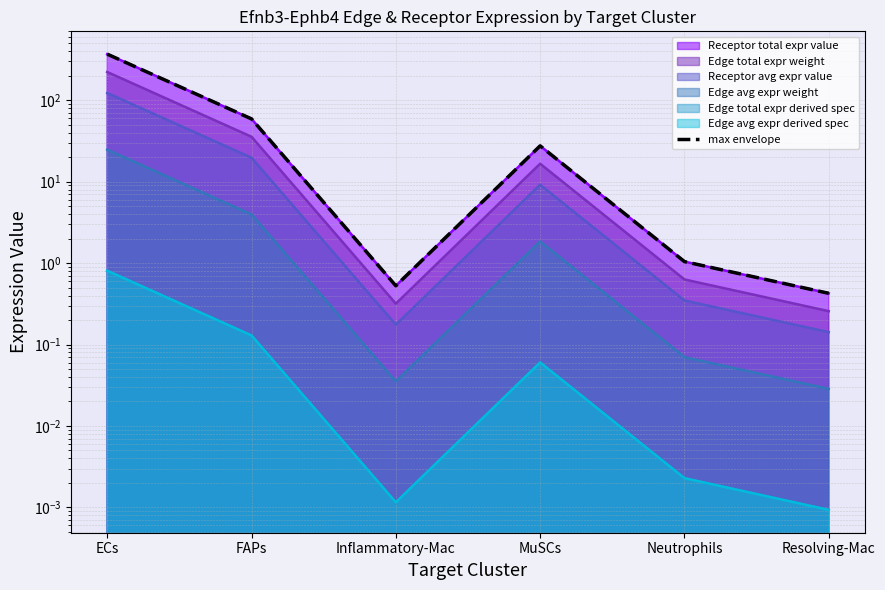

At which label does the data first exceed 27?

ECs